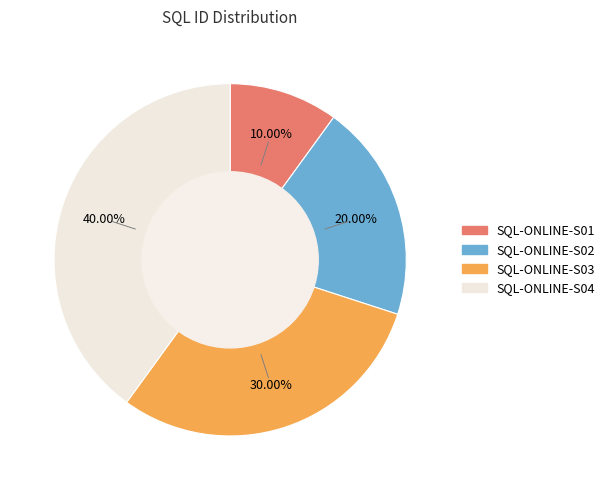

True or false: SQL-ONLINE-S04 accounts for 34% of the total.

False